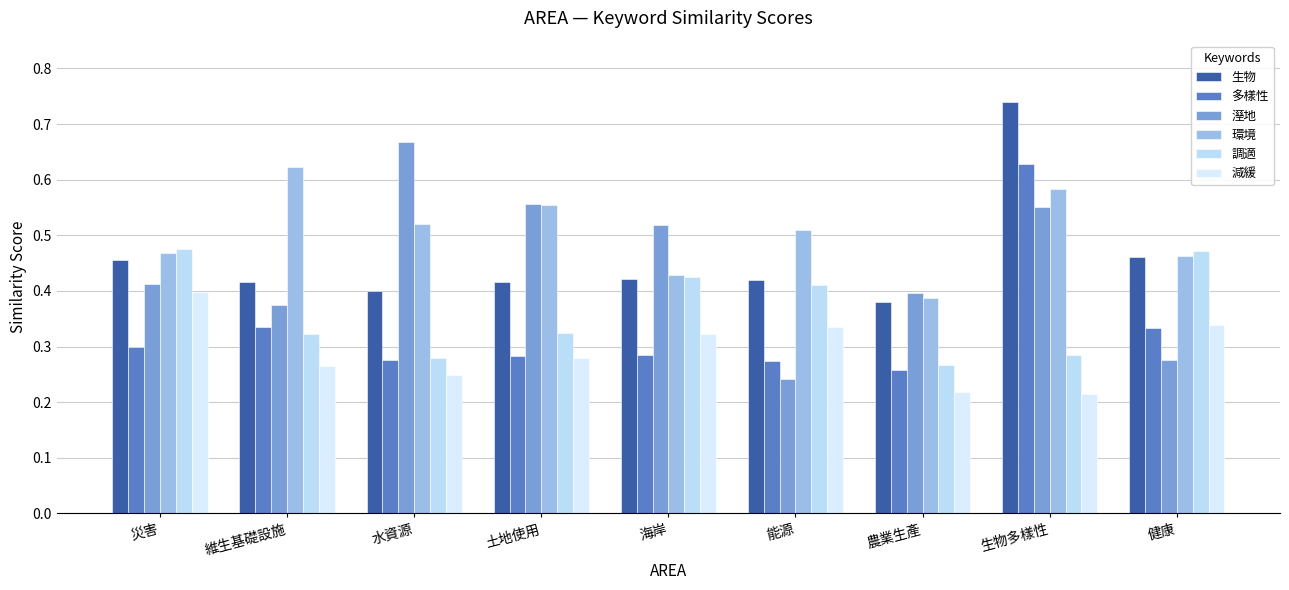

What is the label of the 7th bar from the right?

水資源